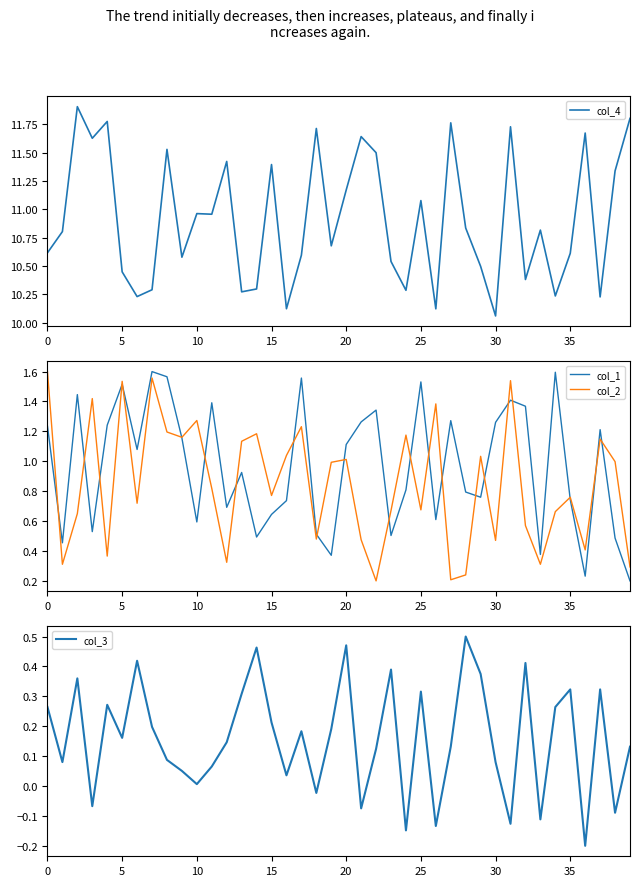

Does the chart have visible grid lines?

No